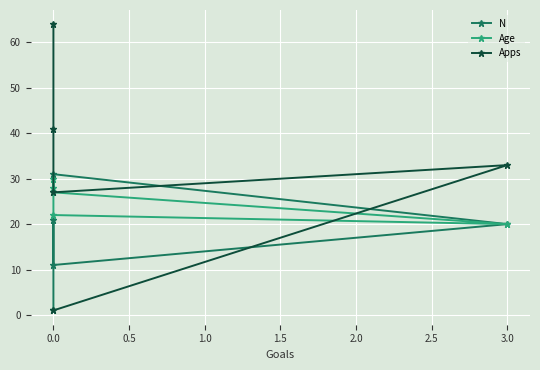

How many lines are shown in the chart?

3